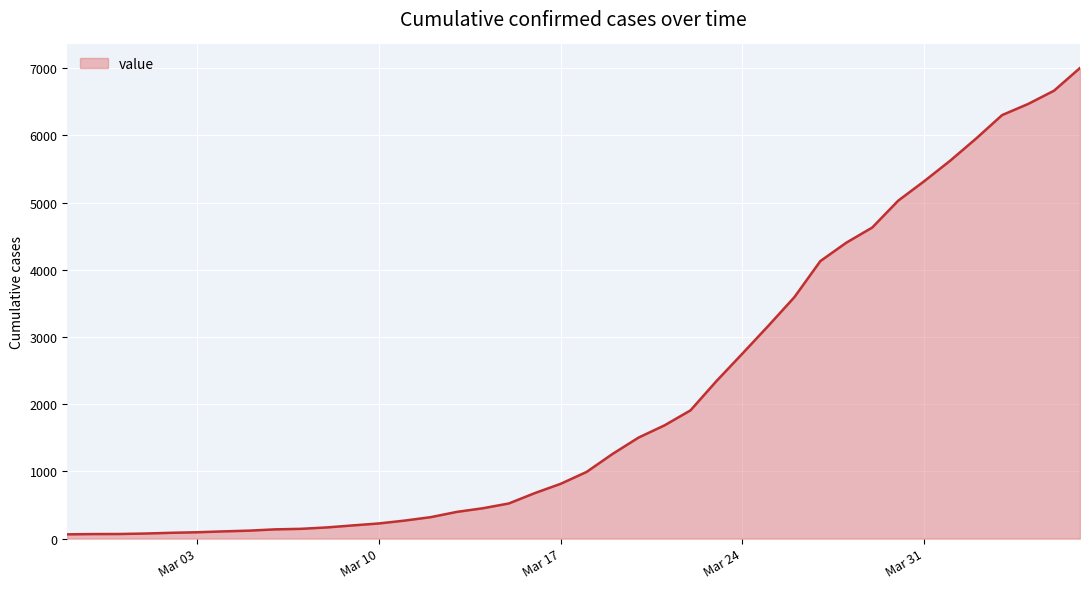

What is the difference between the maximum and minimum values?

6940